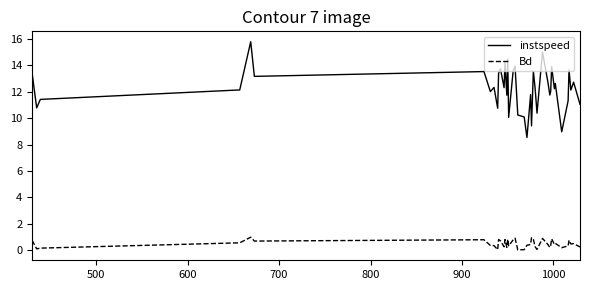

Rank the series by their average value, from lowest to highest.

Bd, instspeed